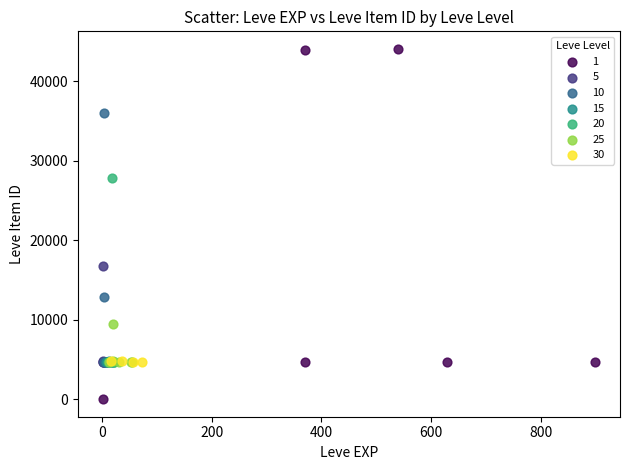

Which series contains the highest Y value?

1